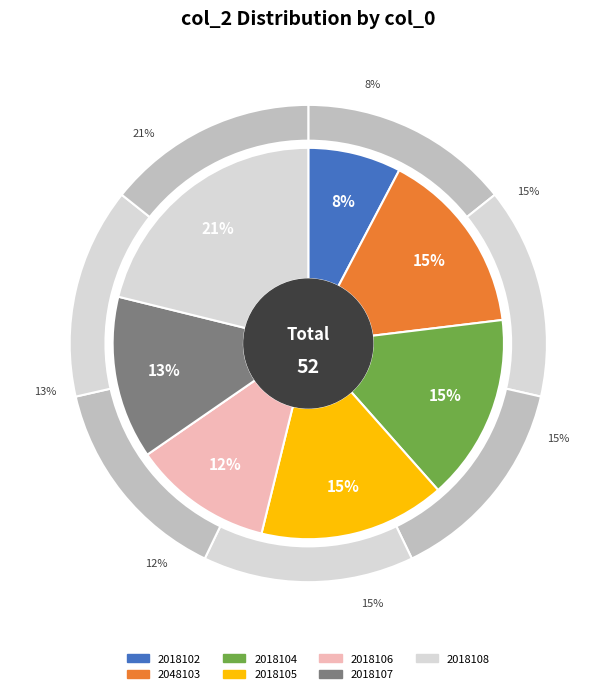

Approximately how many times larger is the value at 2018102 compared to 2018108?

0.4